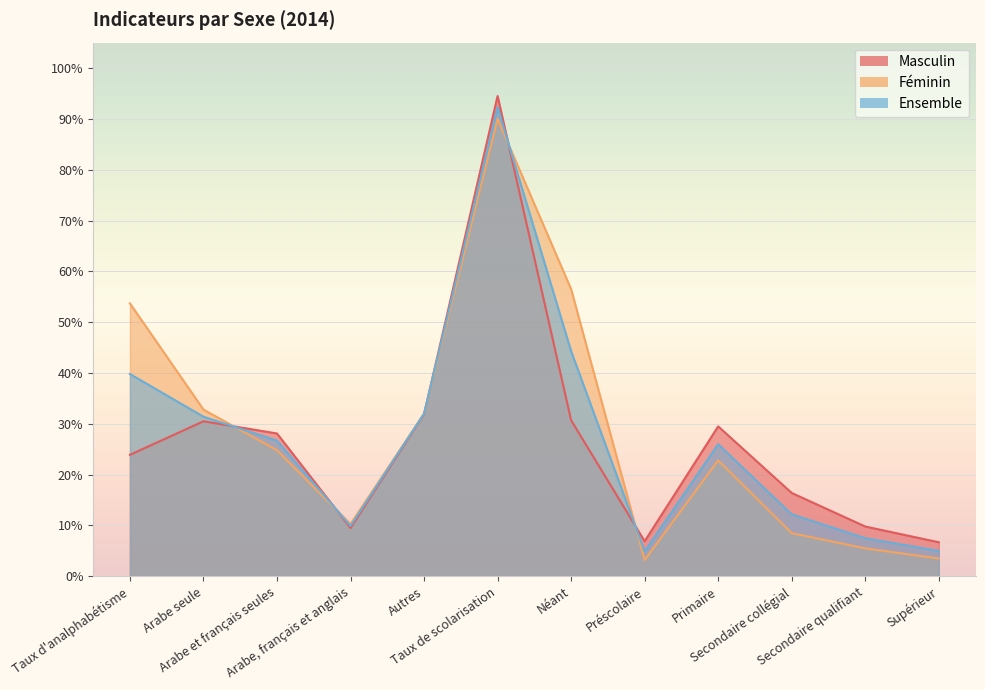

Which series has the largest total across all categories?

Féminin